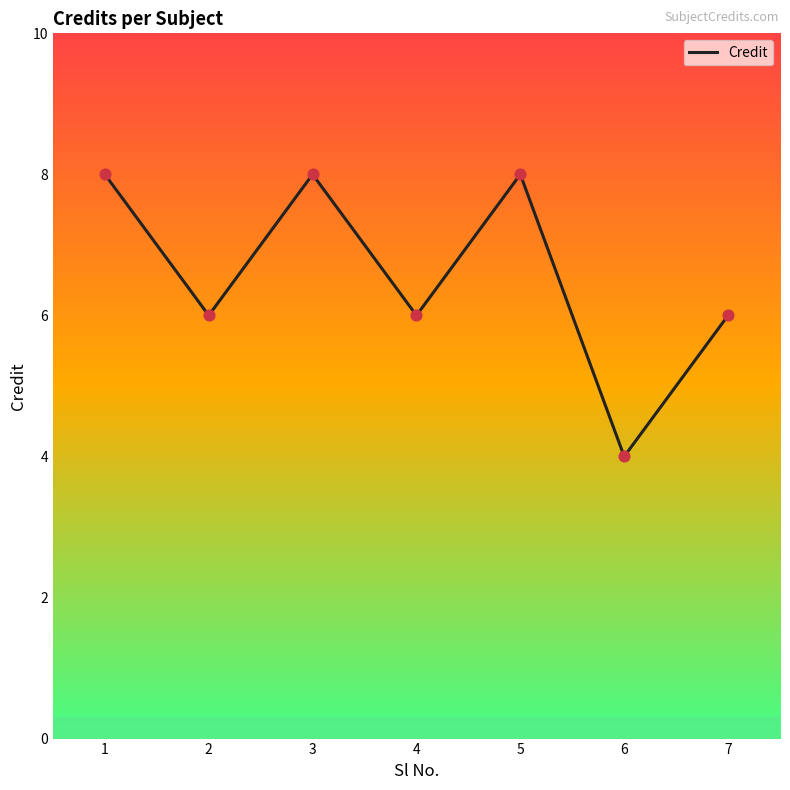

Approximately how many times larger is the value at 1 compared to 3?

1.0